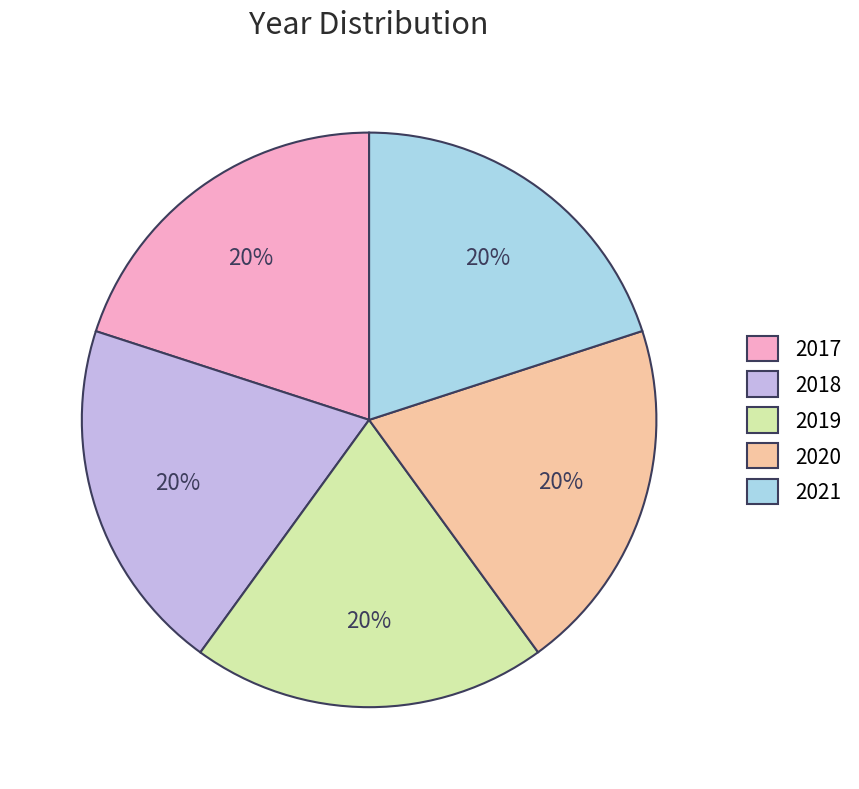

Combined, do 2021 and 2017 account for over 50%?

No